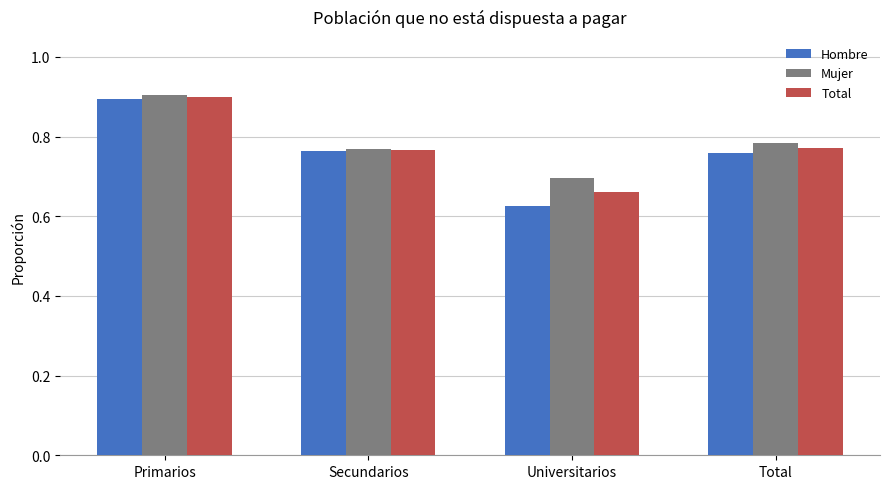

Is it true that Total equals 0.9 at Universitarios?

False